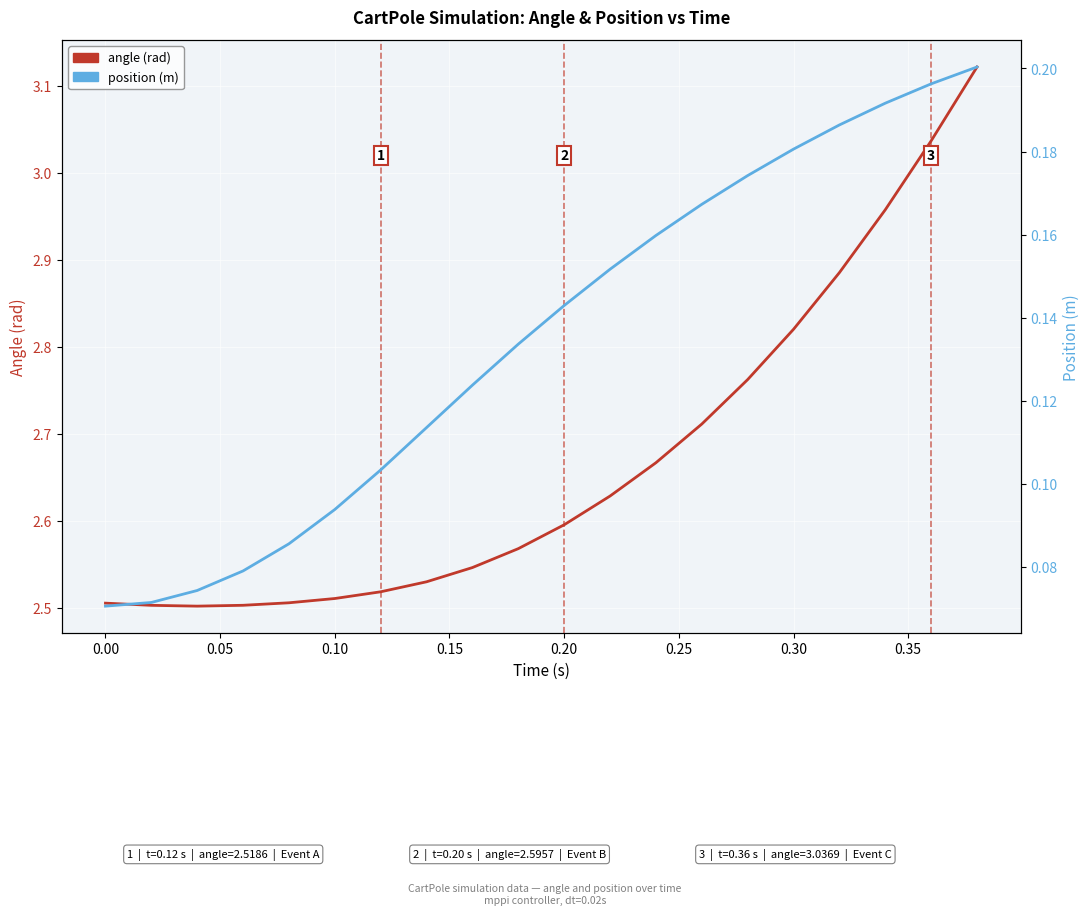

The position series shows 0.3 at 14. True or false?

False